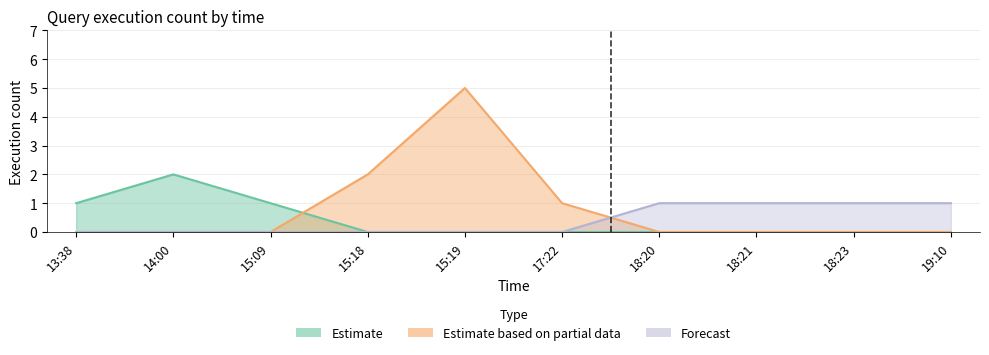

The Estimate based on partial data series shows 3 at 19:10. True or false?

False